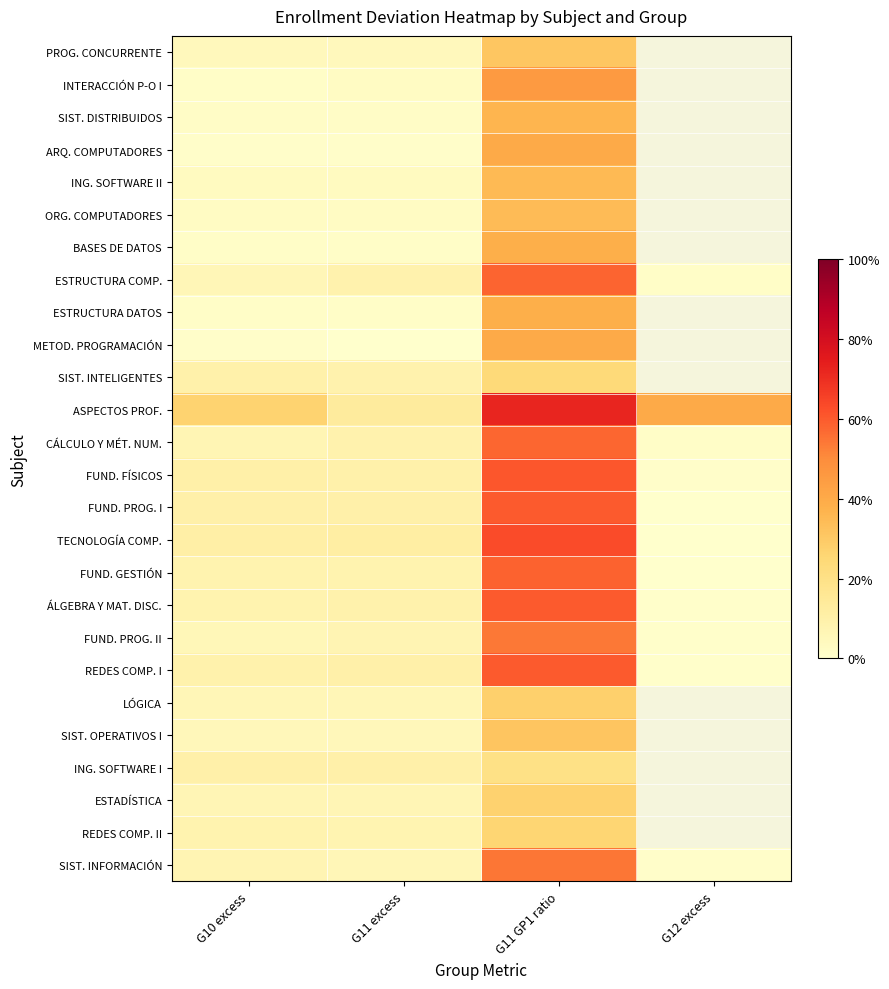

What is the spread (max minus min) of values at G10 excess?

0.6